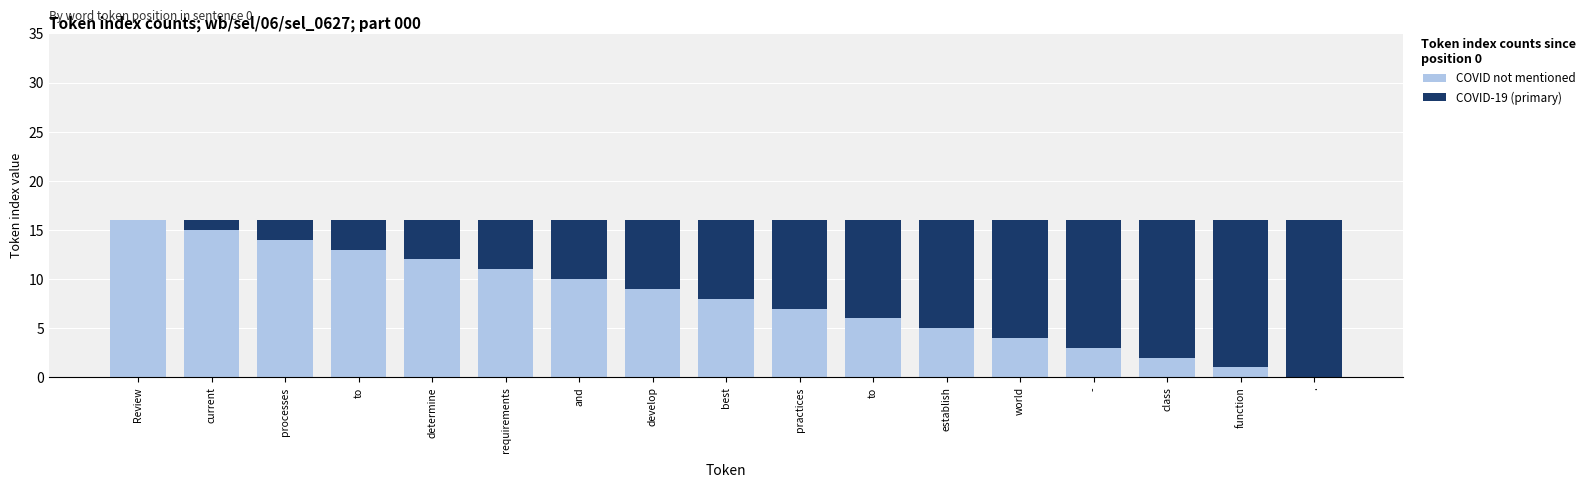

At which label does COVID-19 (primary) first exceed 8?

practices